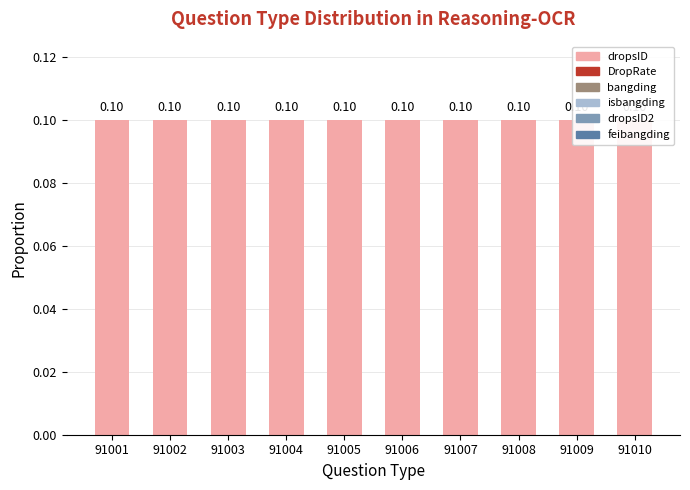

Is it true that DropRate equals 0.1 at 91010?

True